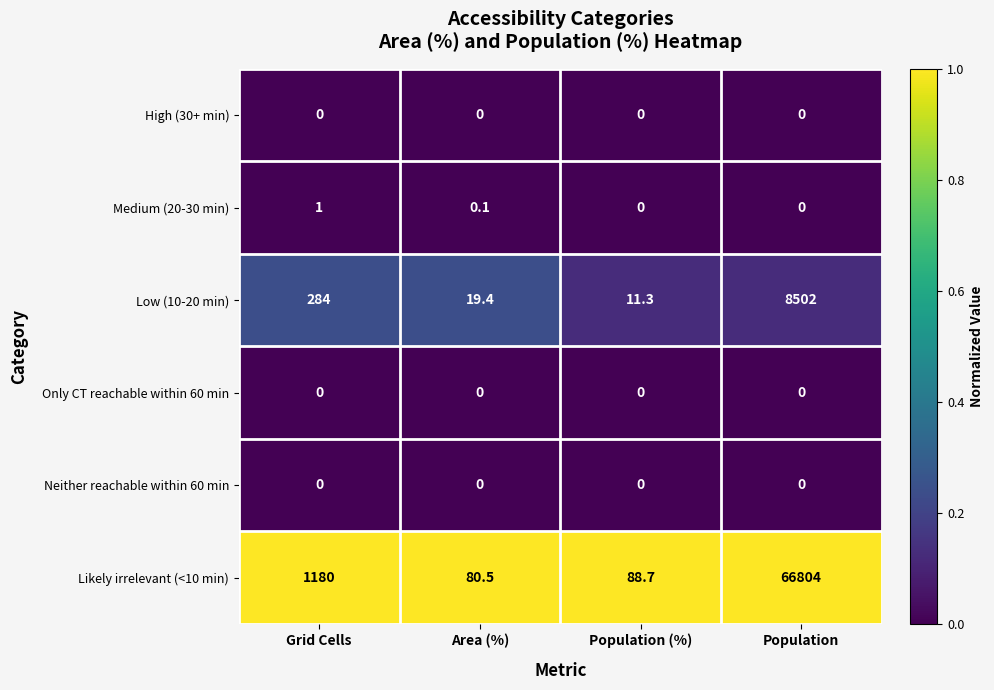

Reading right to left, list all the values displayed in this chart.

High (30+ min): 0.0	0.0	0.0	0.0
Medium (20-30 min): 0.0	0.0	0.1	1.0
Low (10-20 min): 8502.0	11.3	19.4	284.0
Only CT reachable within 60 min: 0.0	0.0	0.0	0.0
Neither reachable within 60 min: 0.0	0.0	0.0	0.0
Likely irrelevant (<10 min): 66804.0	88.7	80.5	1180.0